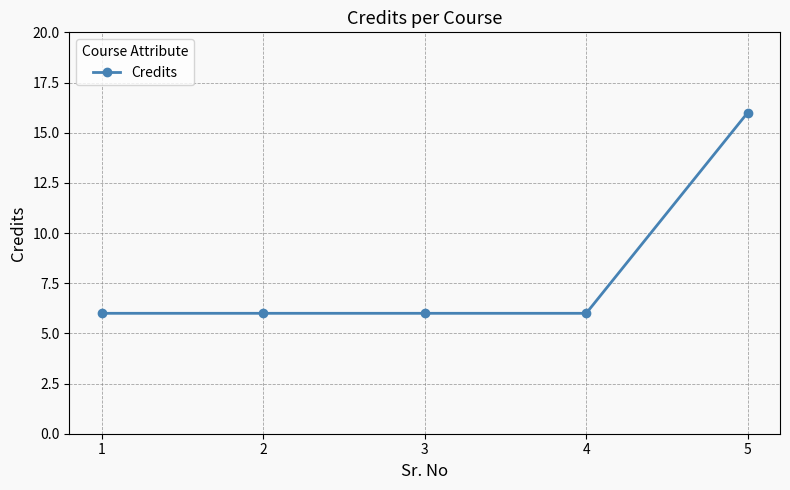

What is the ratio of the value at 5 to the value at 2?

2.7